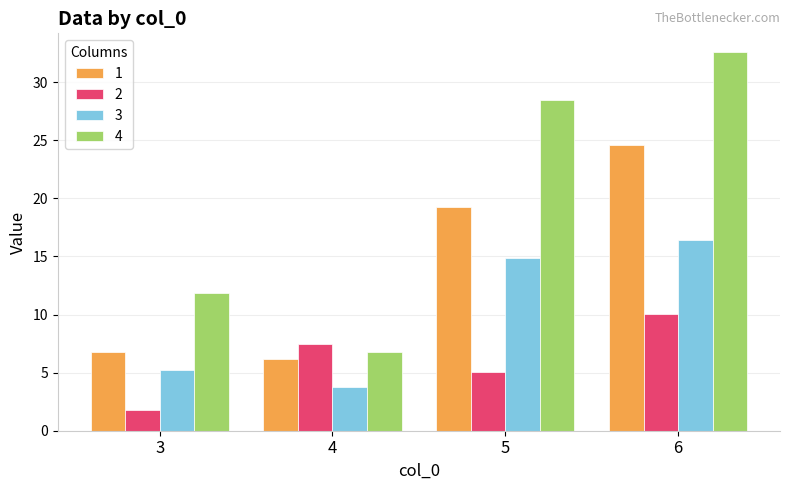

Is it true that 3 equals 5.7 at 4?

False